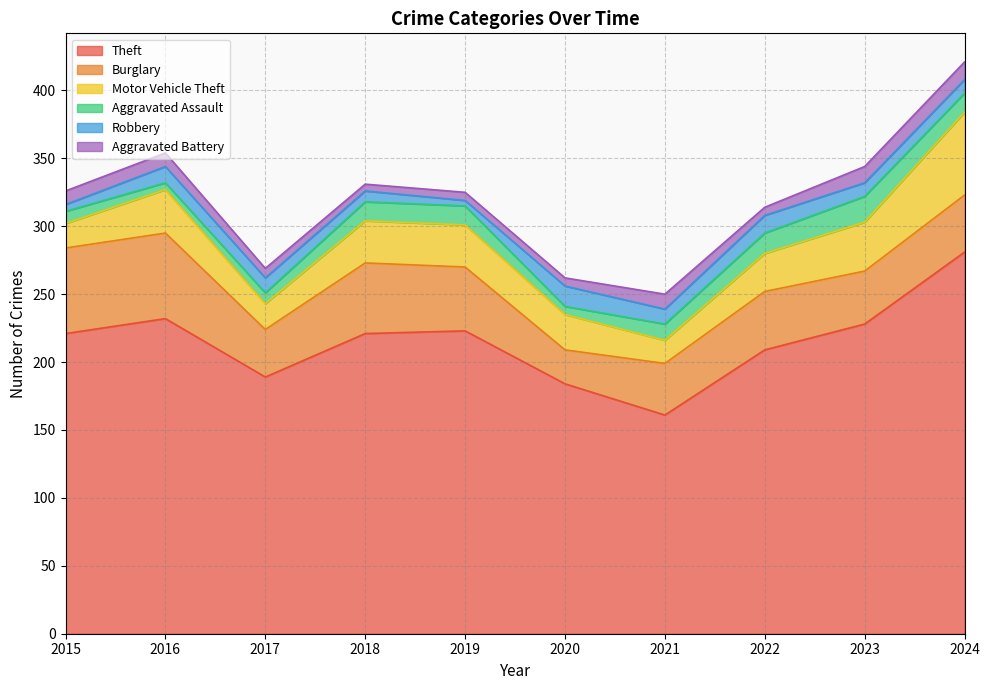

At which category is the sum across all series the highest?

2024